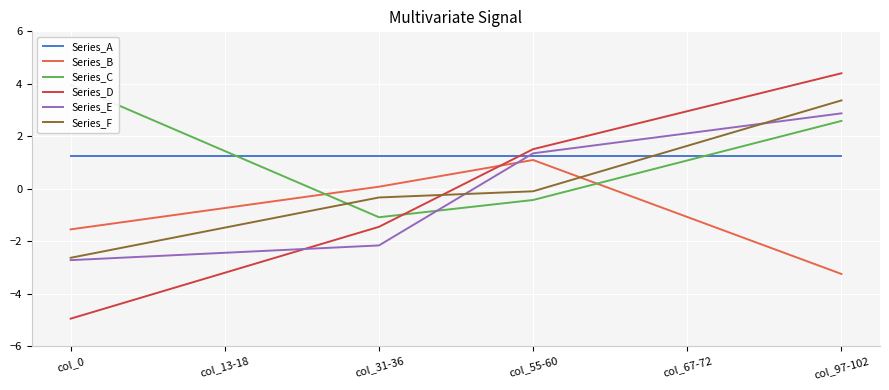

True or false: Series_B has more than 2 points higher than both neighbors.

False